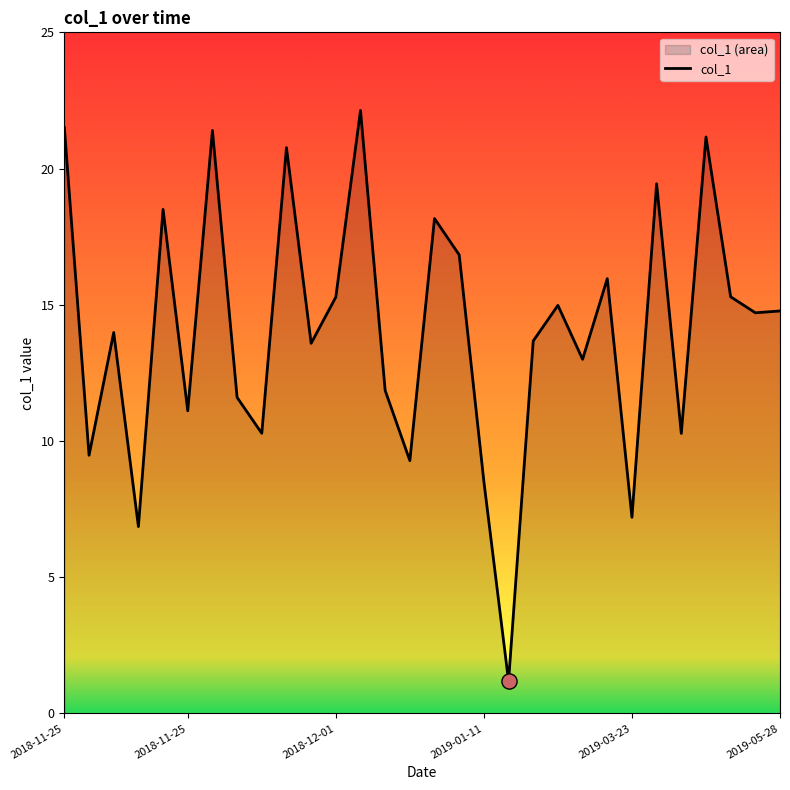

Between 2019-04-05 and 2018-12-07, which is larger?

2019-04-05